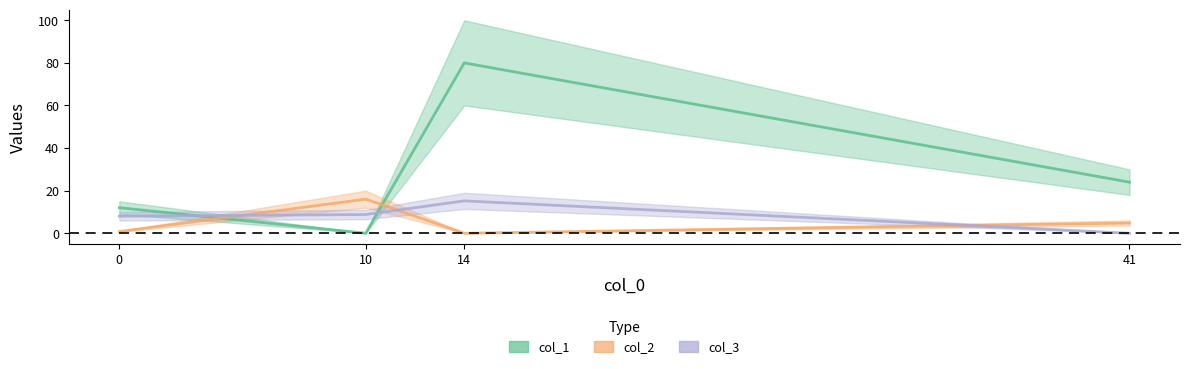

What is the maximum value for col_2?

16.0